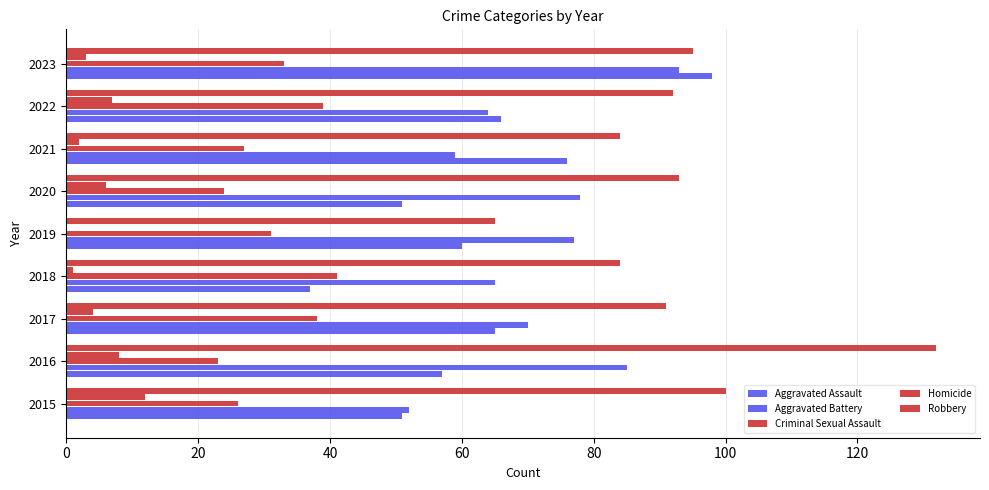

What is the highest value of the Criminal Sexual Assault series?

41